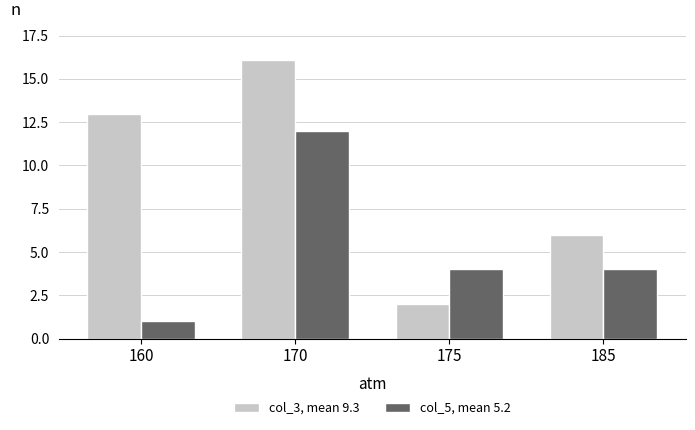

What is the maximum value shown in the chart?

16.1